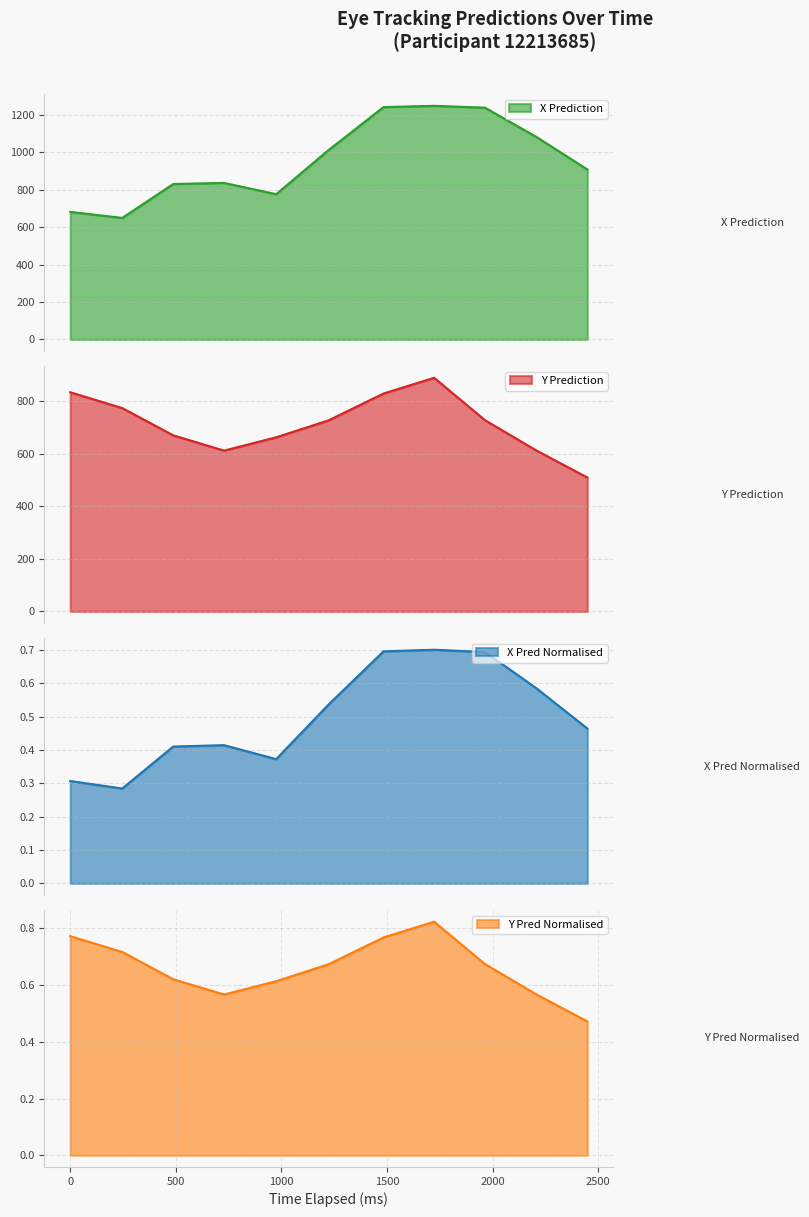

Which series has the largest total across all categories?

x_pred